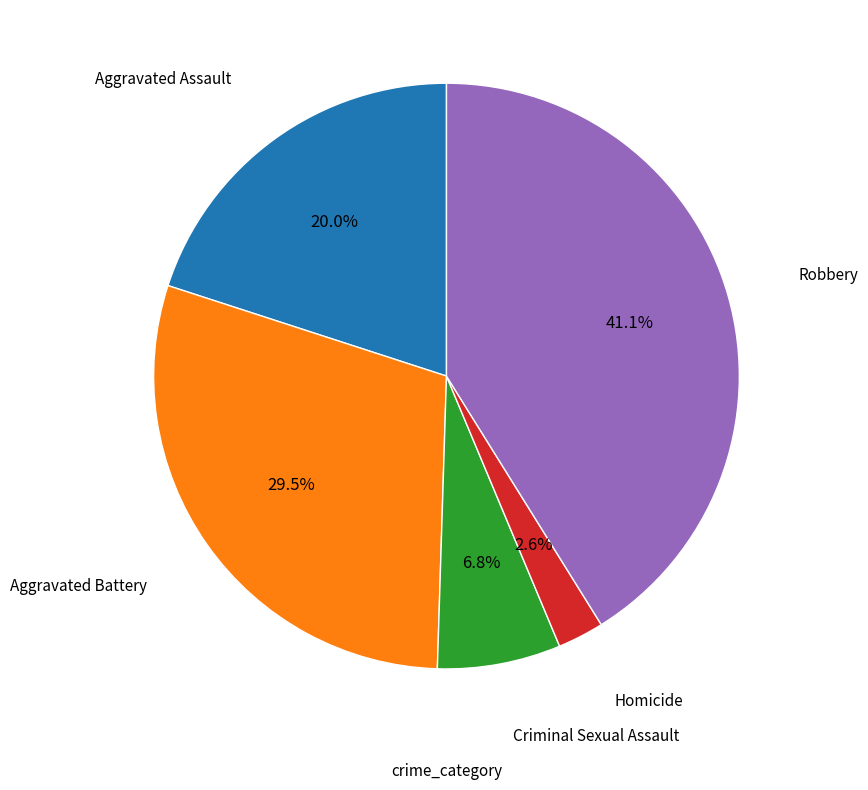

Count the number of slices in the pie.

5